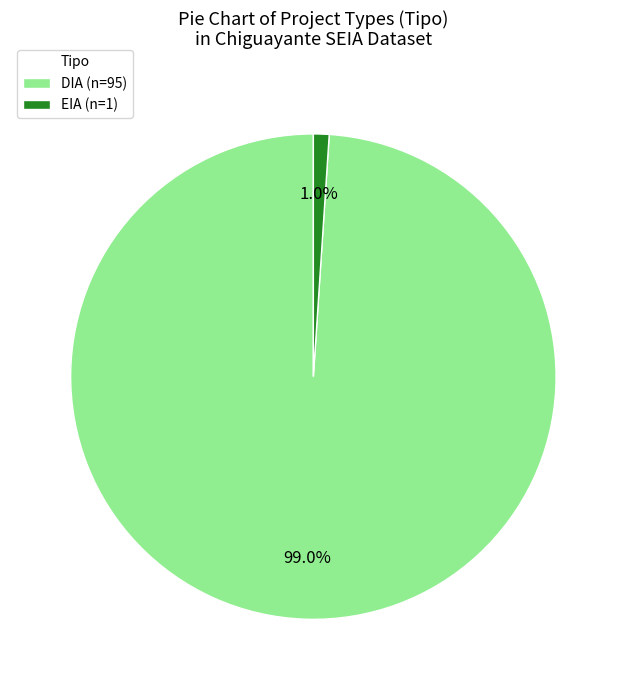

What percentage is NOT represented by EIA (n=1)?

99.0%